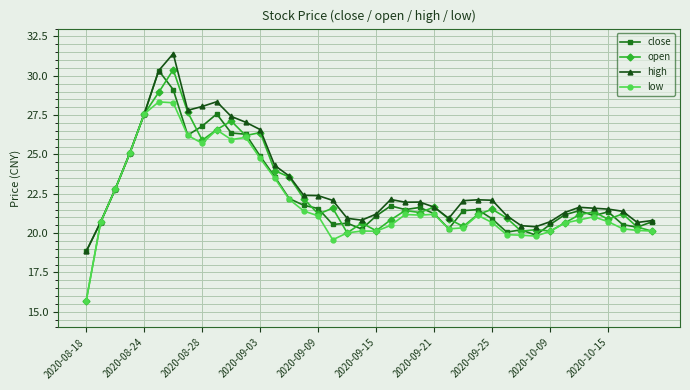

What is the value of the high point at the 34th from the left?

21.3